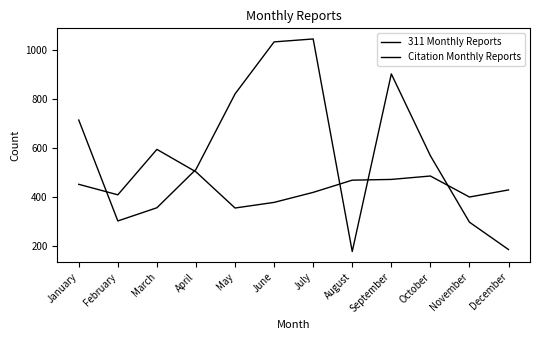

True or false: 311 Monthly Reports has more than 2 points higher than both neighbors.

False